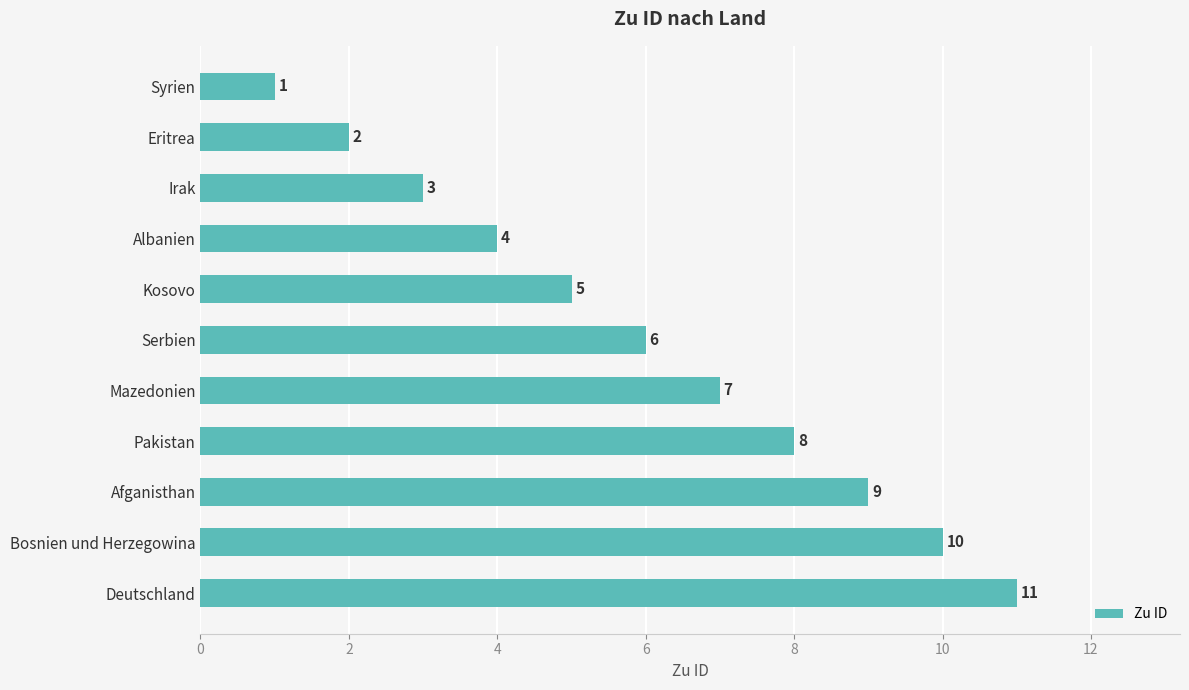

List the labels in order of value, largest first.

Deutschland, Bosnien und Herzegowina, Afganisthan, Pakistan, Mazedonien, Serbien, Kosovo, Albanien, Irak, Eritrea, Syrien